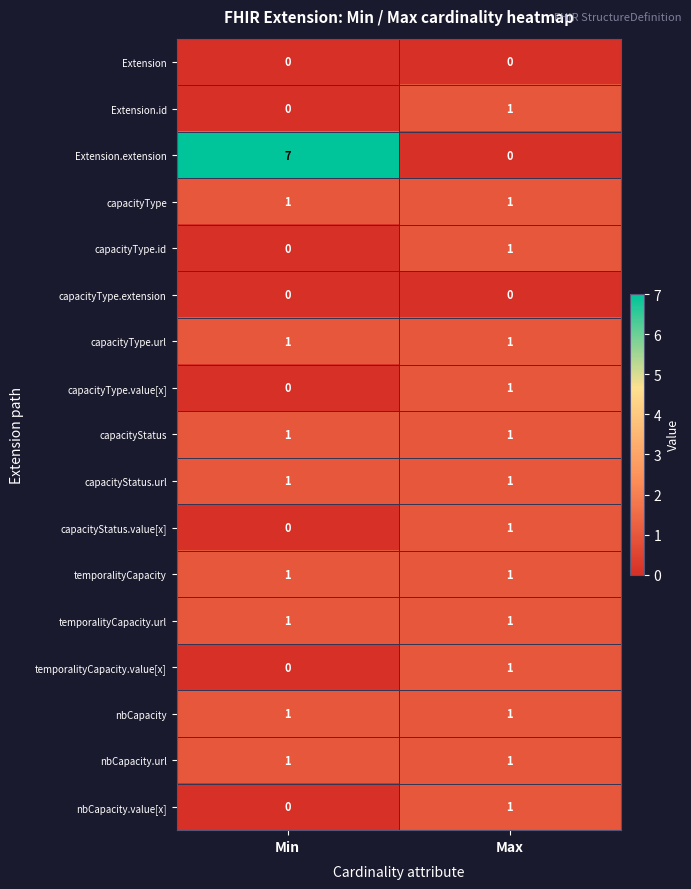

Which series has the largest total across all categories?

Extension.extension